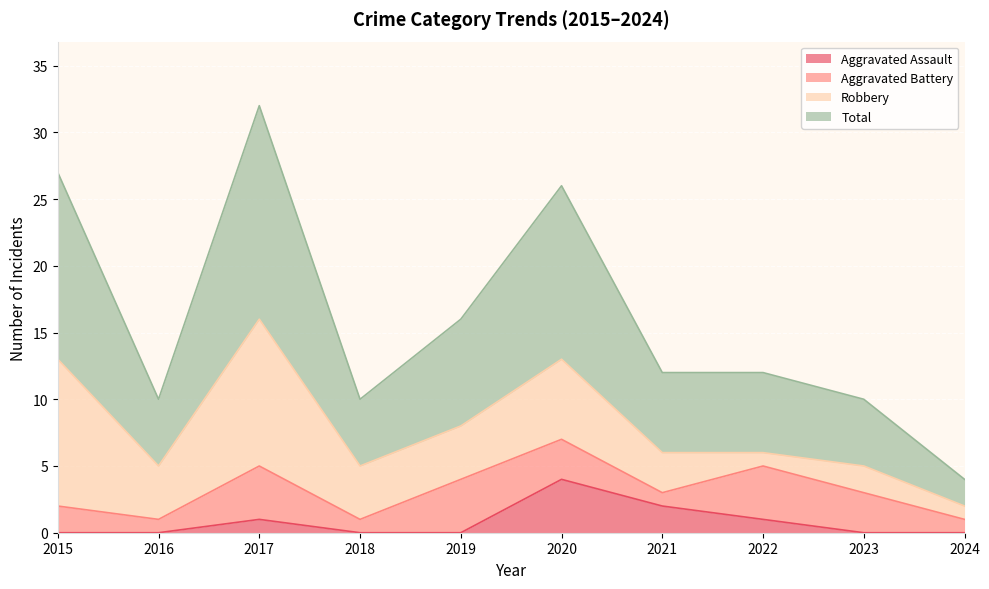

What is the sum of all Total values?

159